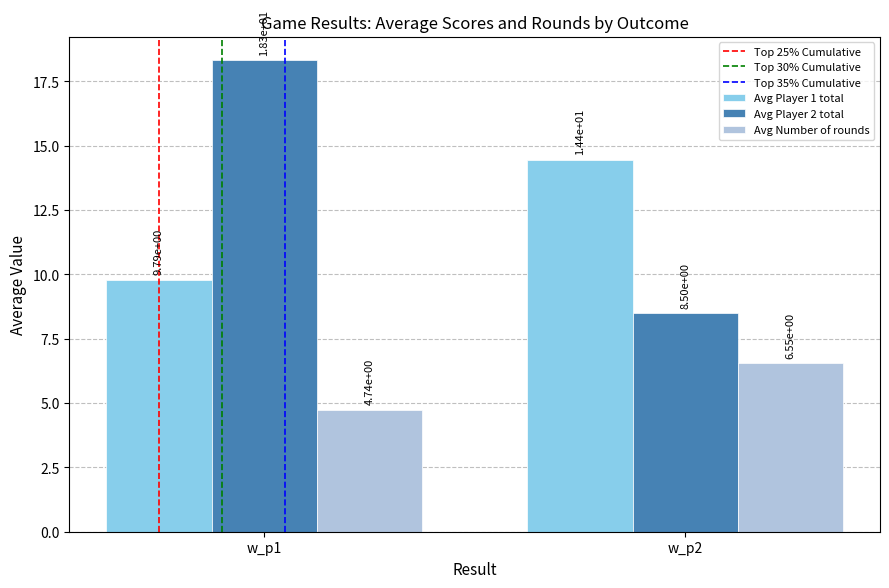

Which category has the highest value across all series?

w_p1